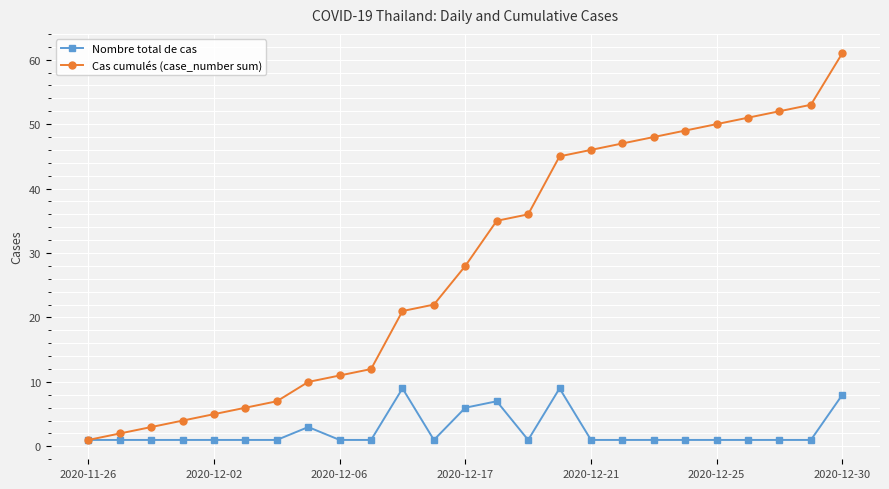

Reading left to right, transcribe all the data shown in this chart.

Nombre total de cas: 1	1	1	1	1	1	1	3	1	1	9	1	6	7	1	9	1	1	1	1	1	1	1	1	8
Cas cumulés (case_number sum): 1	2	3	4	5	6	7	10	11	12	21	22	28	35	36	45	46	47	48	49	50	51	52	53	61